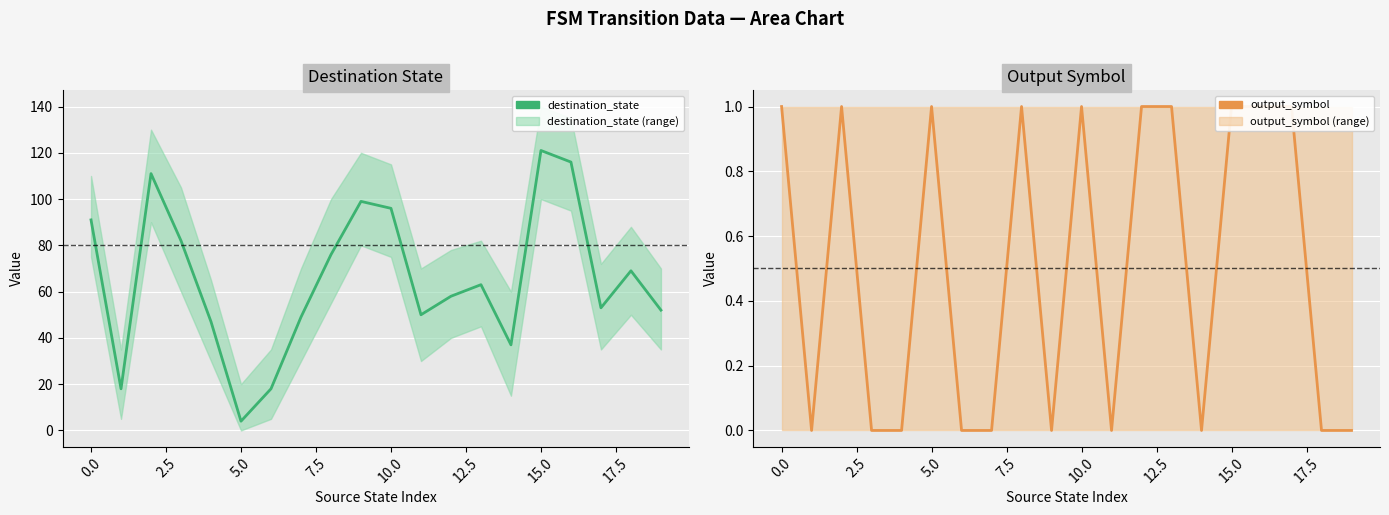

Which series changed the most between 13 and 15?

destination_state